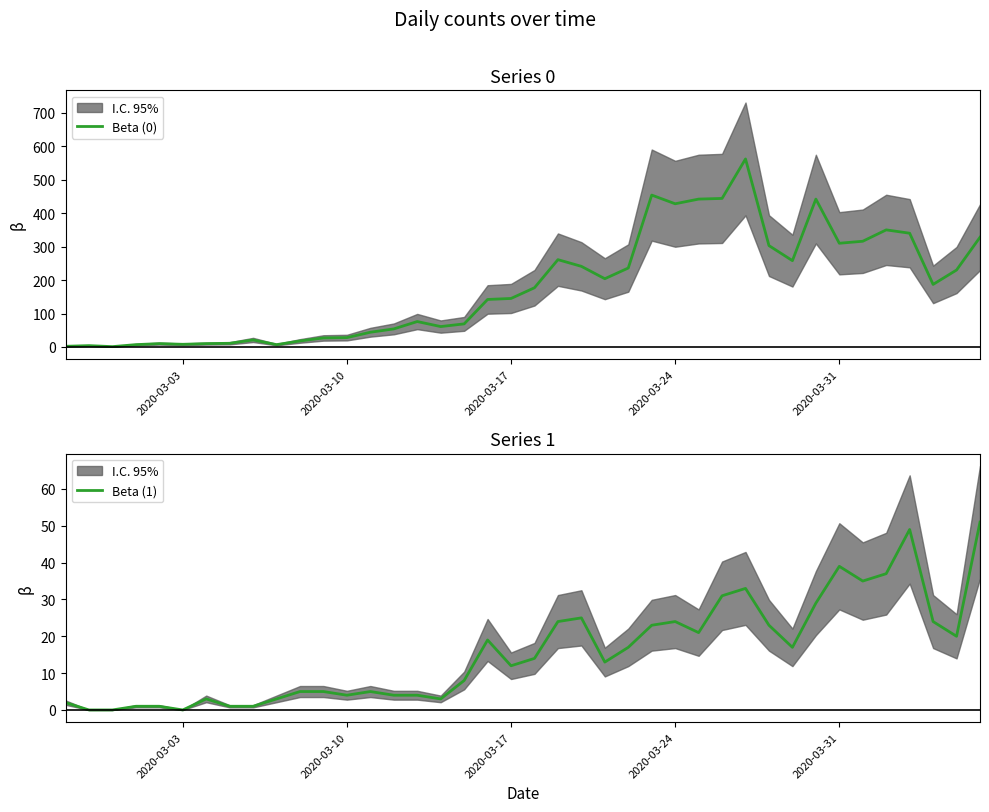

True or false: Beta (1) has a value of 13 at 38.

False